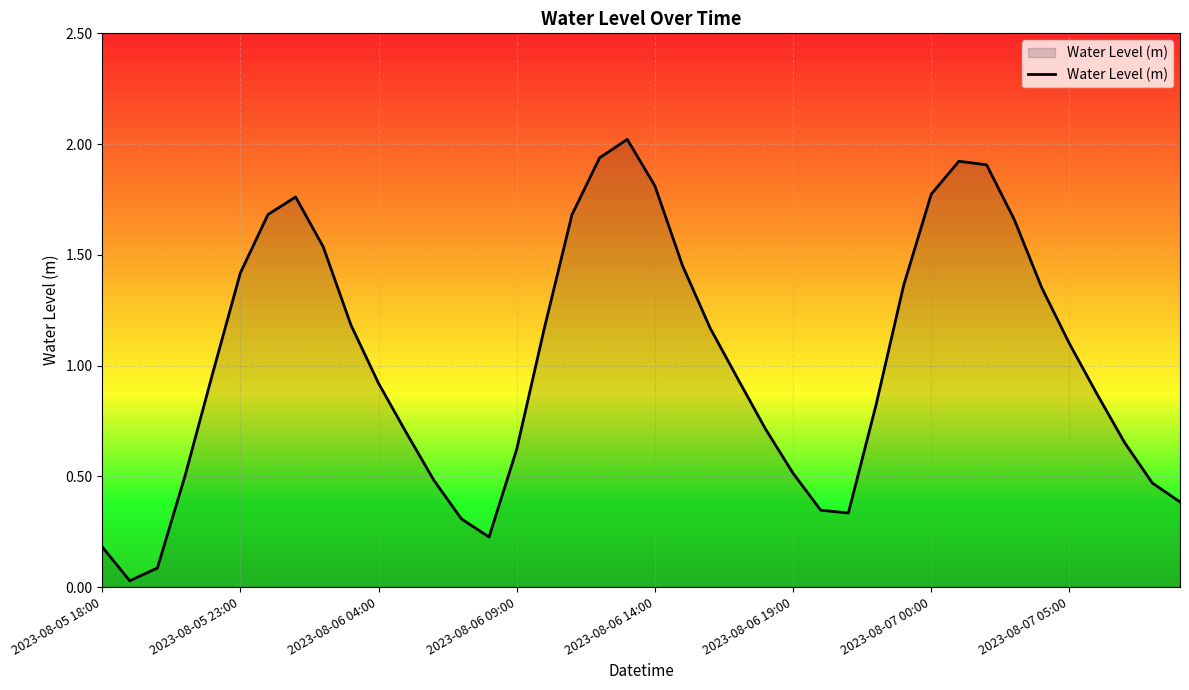

What is the maximum value shown in the chart?

2.0